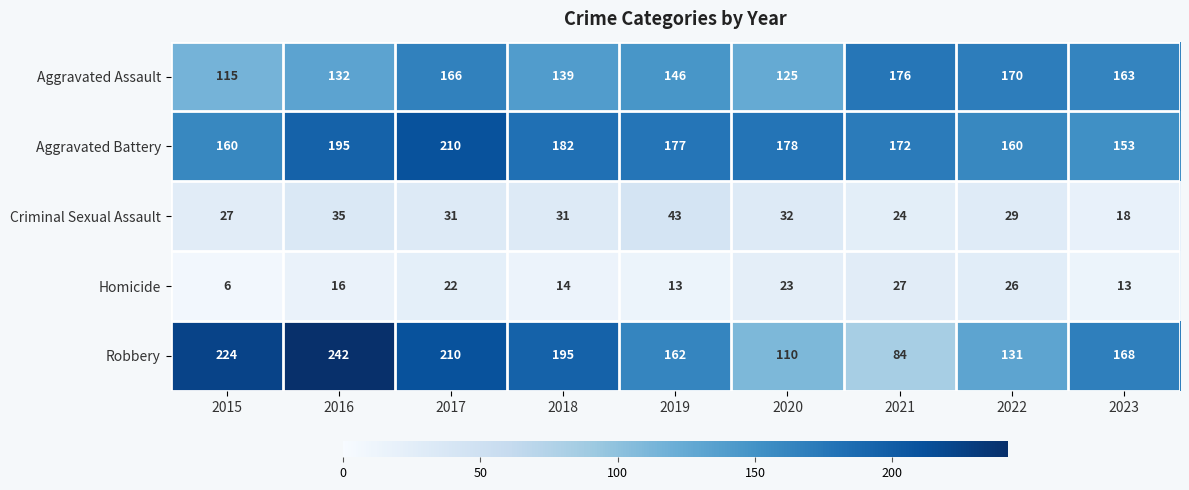

At which category is the sum across all series the highest?

2017